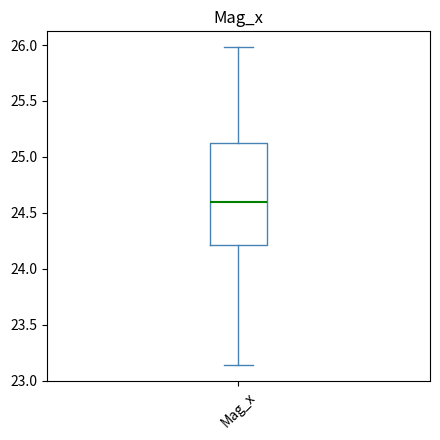

Transcribe this box plot: give where the median line is, the range the box spans, and where the two whiskers end, as read against the y-axis. The values are not printed on the chart, so give them approximately, as read against the axis.

median 24.60, box 24.20 to 25.15, whiskers 23.15 to 26.00